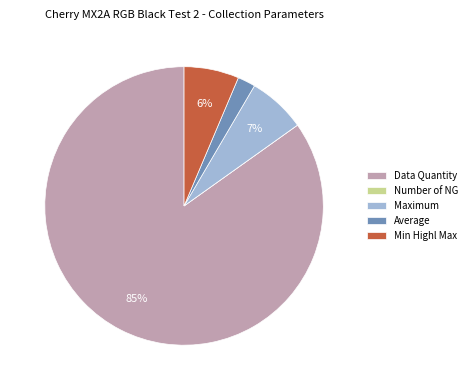

Is it true that Data Quantity is 80% of the pie?

False